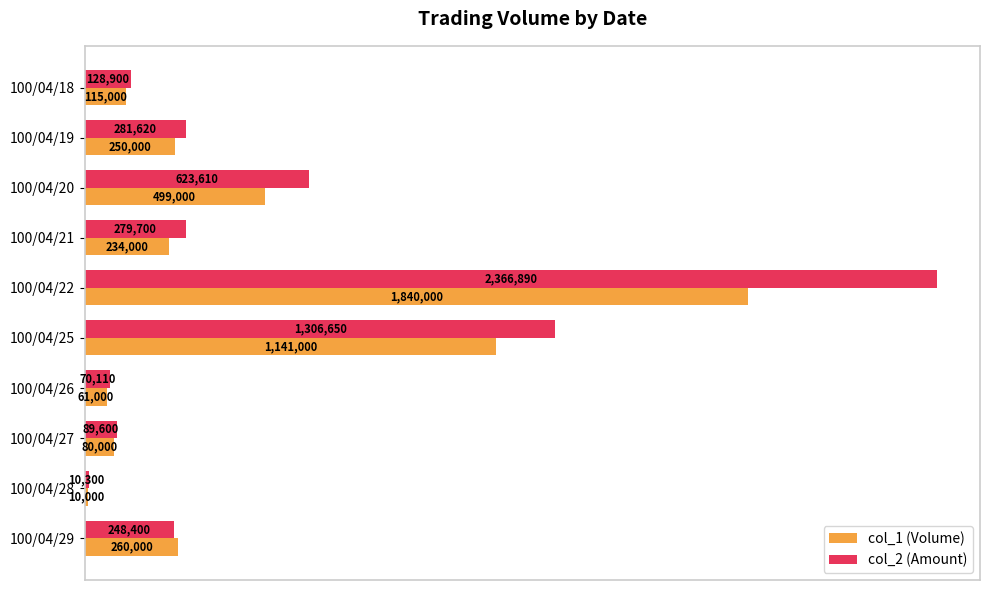

What are all the series names shown in the legend?

col_1 (Volume), col_2 (Amount)